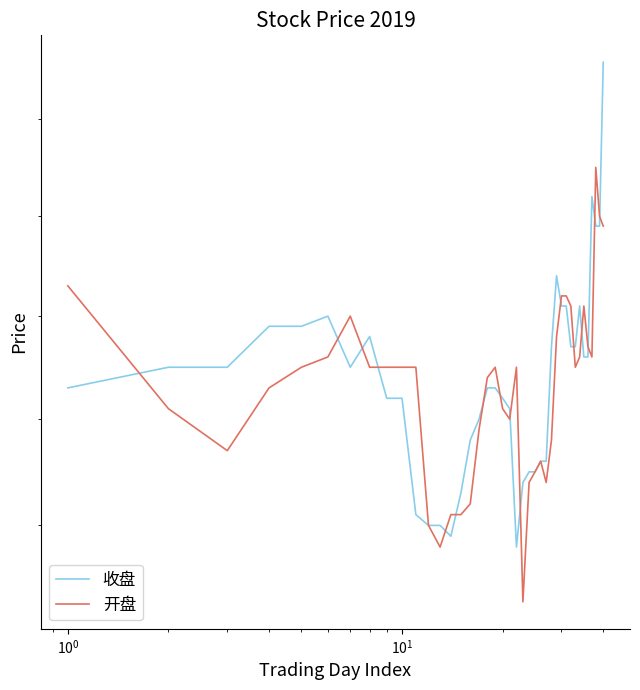

Is it true that 开盘 equals 4.4 at 25?

False